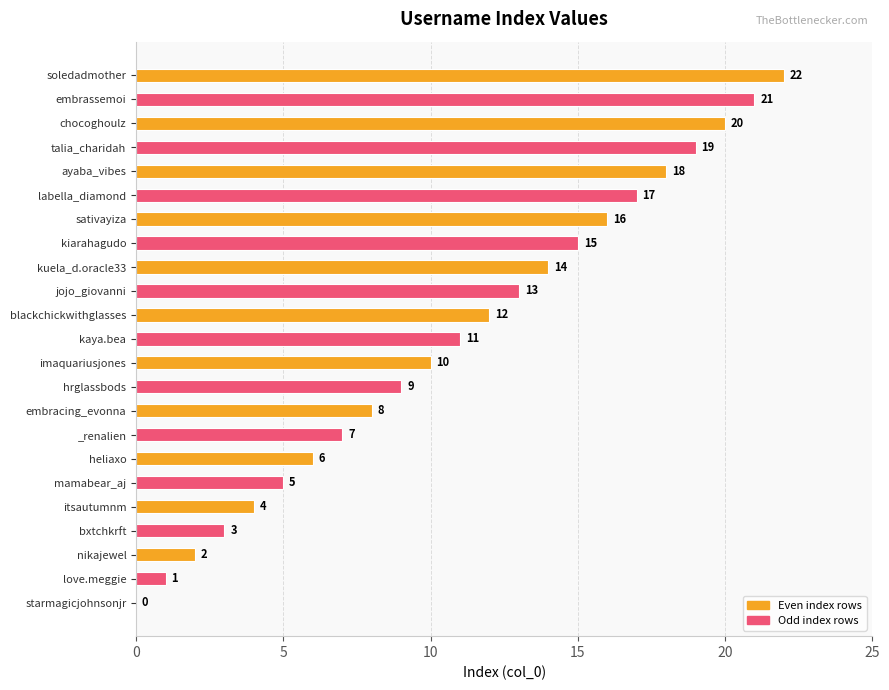

What is the sum of the values at heliaxo and embrassemoi?

27